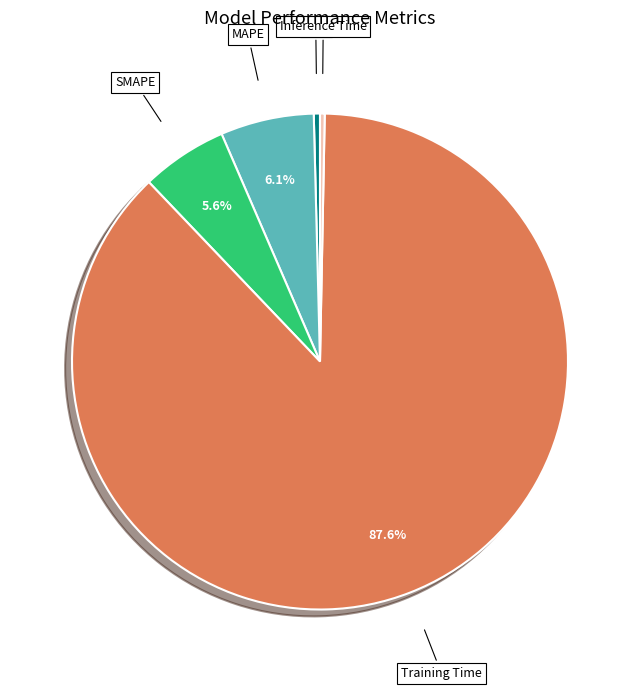

Is it true that MSE is 0% of the pie?

True